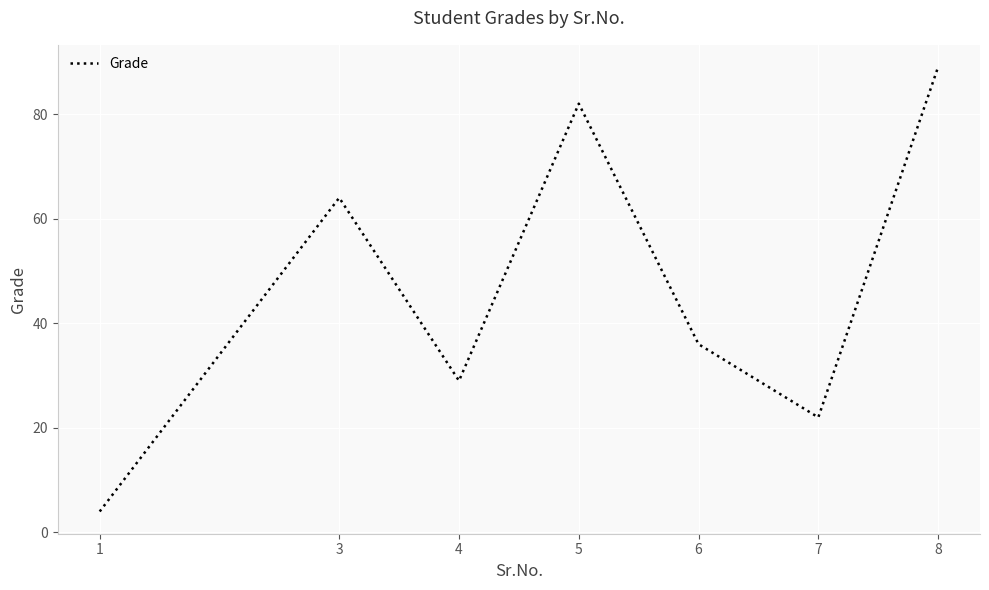

What is the sum of the values at 8 and 5?

171